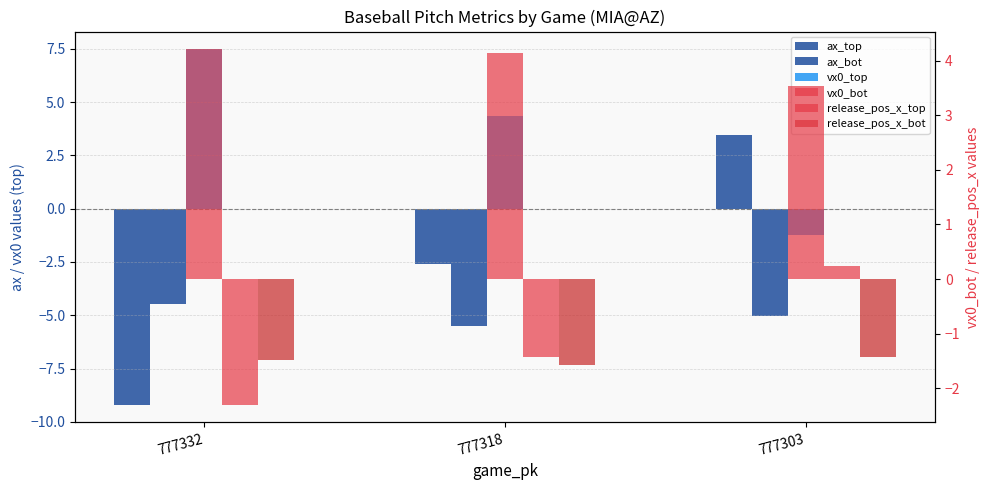

Reading left to right, what are all the values shown in this chart?

ax_top: 777332=-9.2	777318=-2.6	777303=3.4
ax_bot: 777332=-4.5	777318=-5.5	777303=-5.0
vx0_top: 777332=7.5	777318=4.3	777303=-1.2
vx0_bot: 777332=4.2	777318=4.1	777303=3.5
release_pos_x_top: 777332=-2.3	777318=-1.4	777303=0.2
release_pos_x_bot: 777332=-1.5	777318=-1.6	777303=-1.4